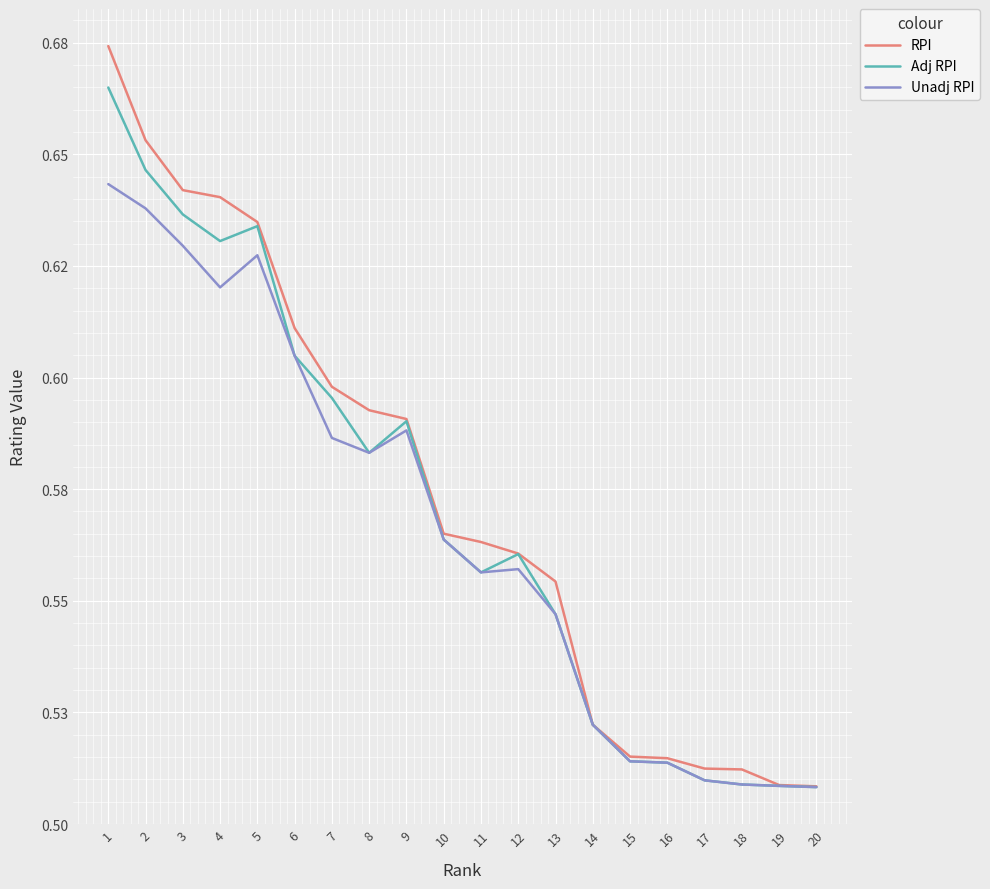

Which series changed the most between 6 and 15?

RPI